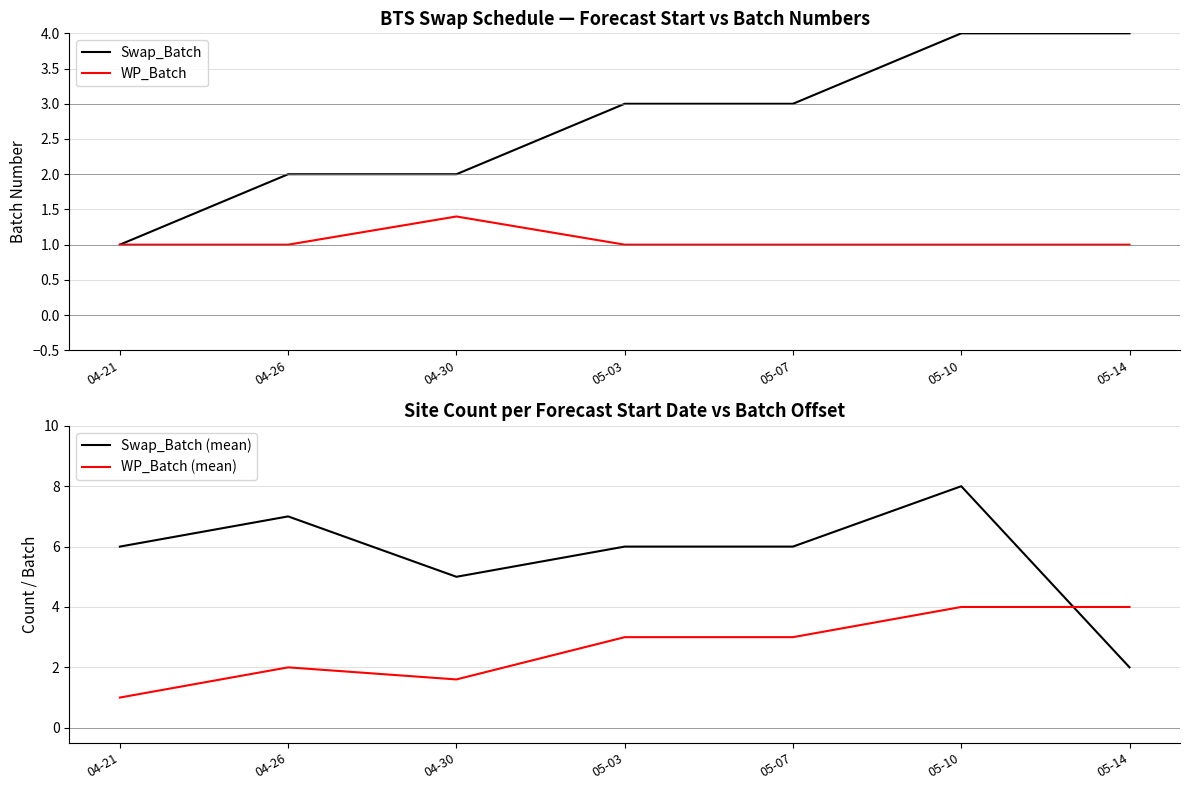

Reading left to right, extract all data points from this chart.

Swap_Batch: 04-21=1.0	04-26=2.0	04-30=2.0	05-03=3.0	05-07=3.0	05-10=4.0	05-14=4.0
WP_Batch: 04-21=1.0	04-26=1.0	04-30=1.4	05-03=1.0	05-07=1.0	05-10=1.0	05-14=1.0
Swap_Batch (mean): 04-21=6.0	04-26=7.0	04-30=5.0	05-03=6.0	05-07=6.0	05-10=8.0	05-14=2.0
WP_Batch (mean): 04-21=1.0	04-26=2.0	04-30=1.6	05-03=3.0	05-07=3.0	05-10=4.0	05-14=4.0